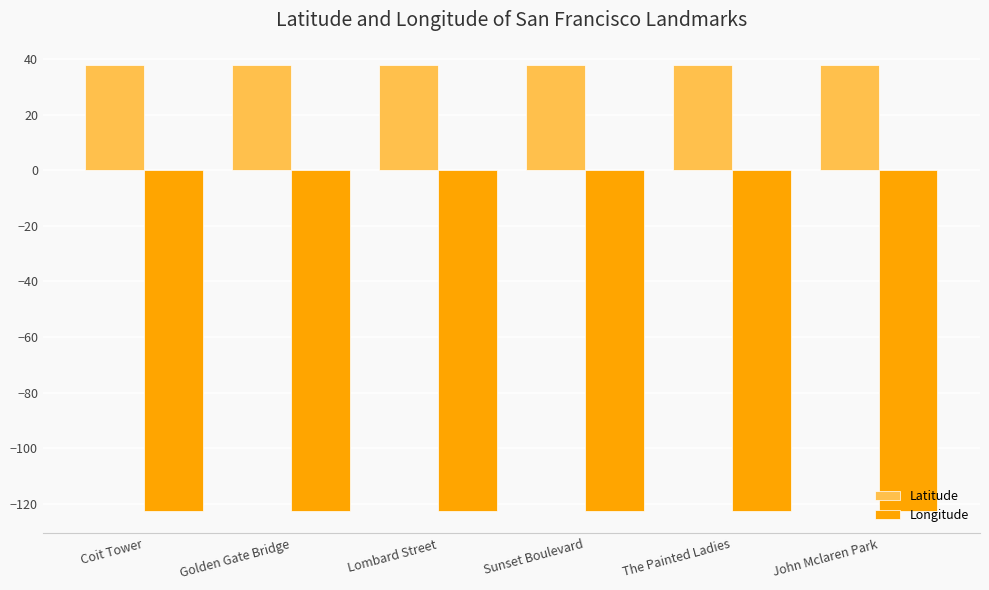

Which series has the largest total across all categories?

Latitude